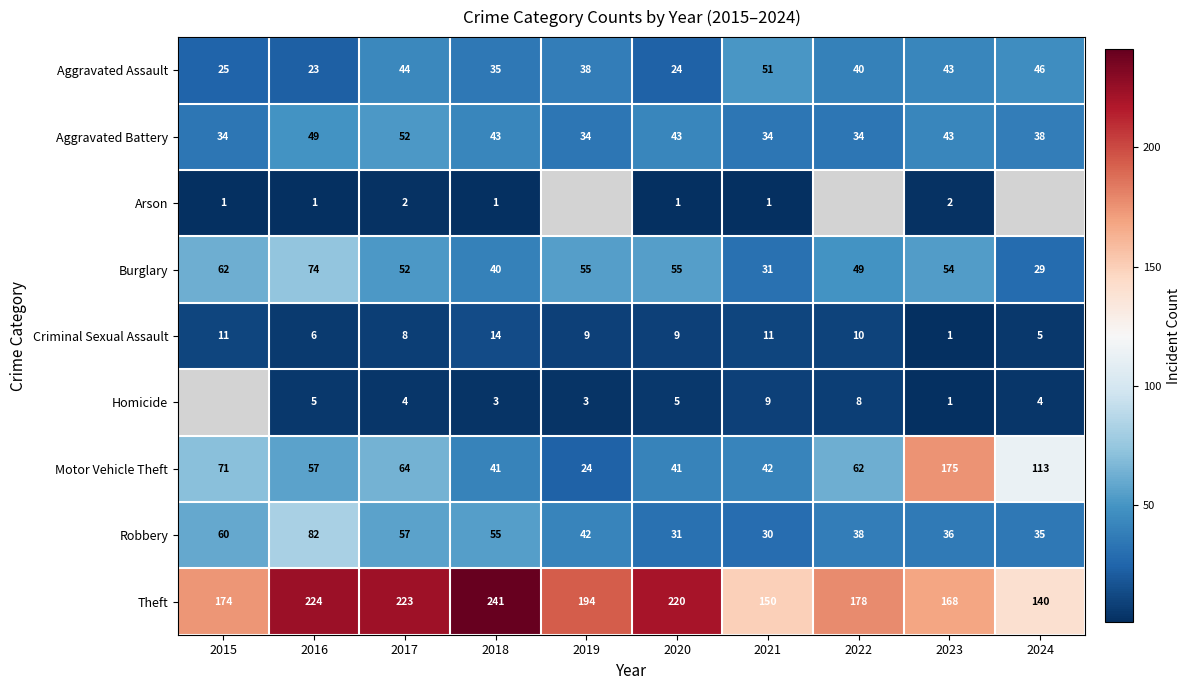

Which label corresponds to the largest value in the chart?

2018